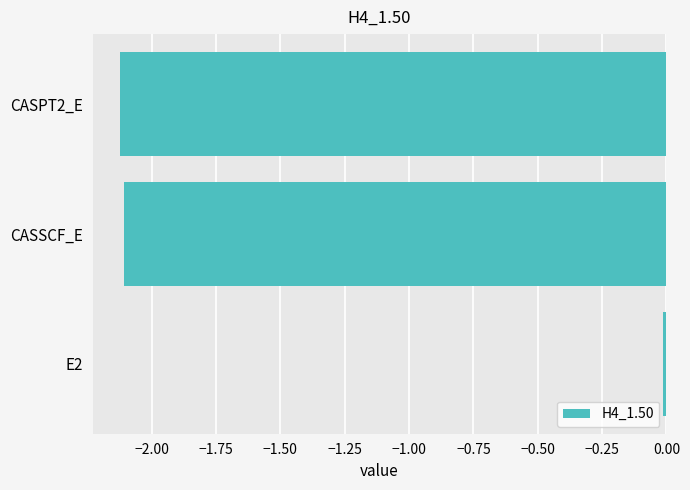

What is the average value?

-1.4